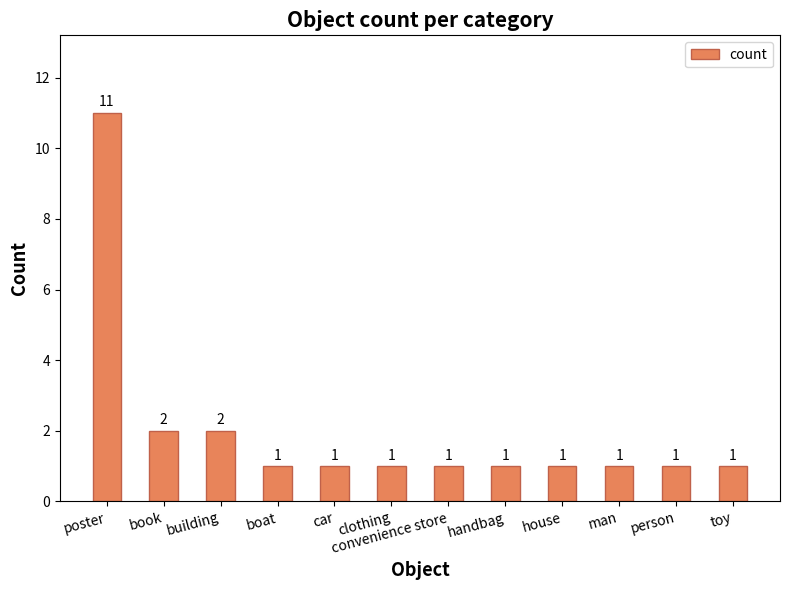

What is the minimum value shown in the chart?

1